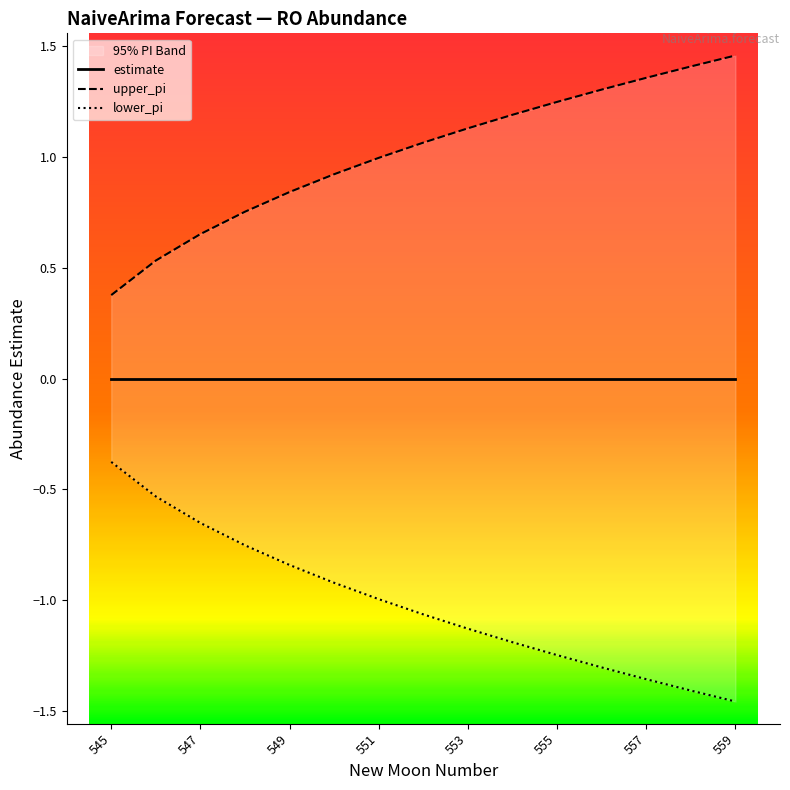

How many lines are shown in the chart?

3